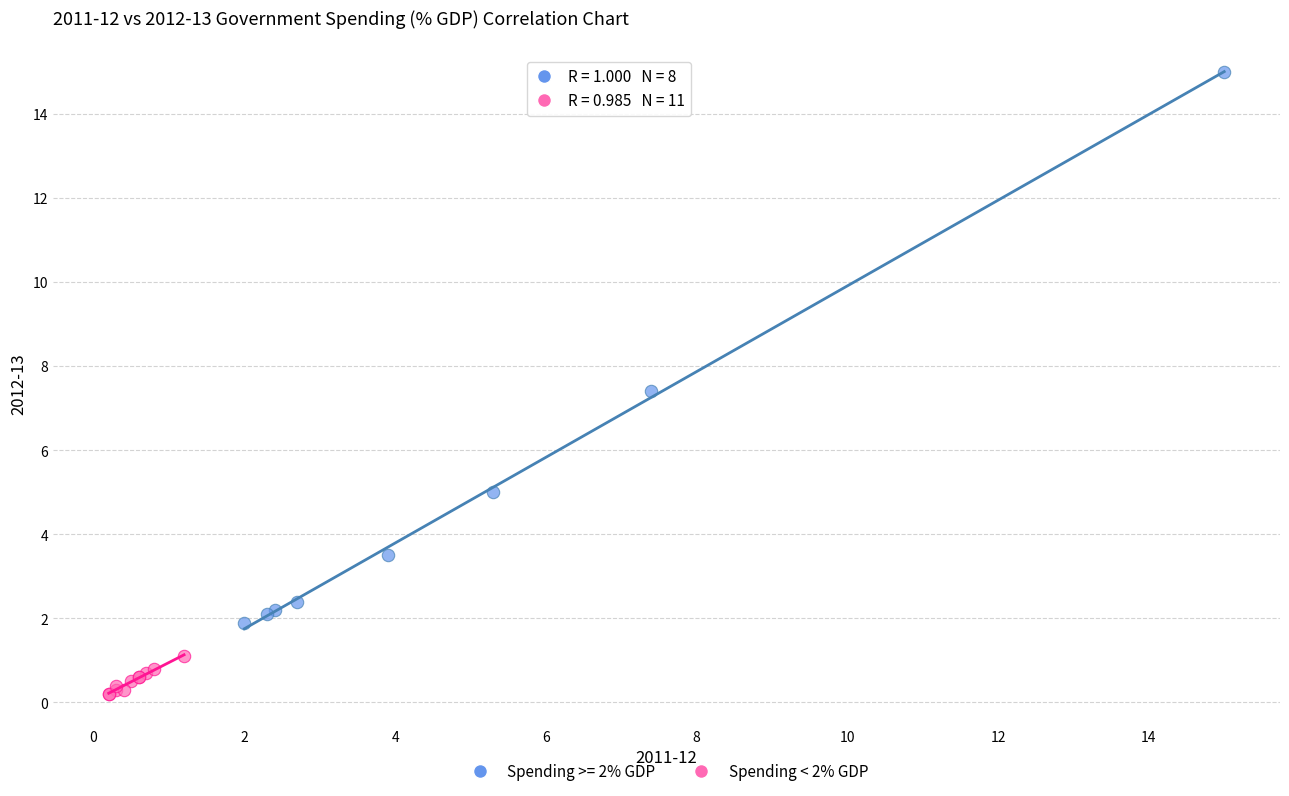

Which series reaches the minimum Y coordinate?

Spending < 2% GDP